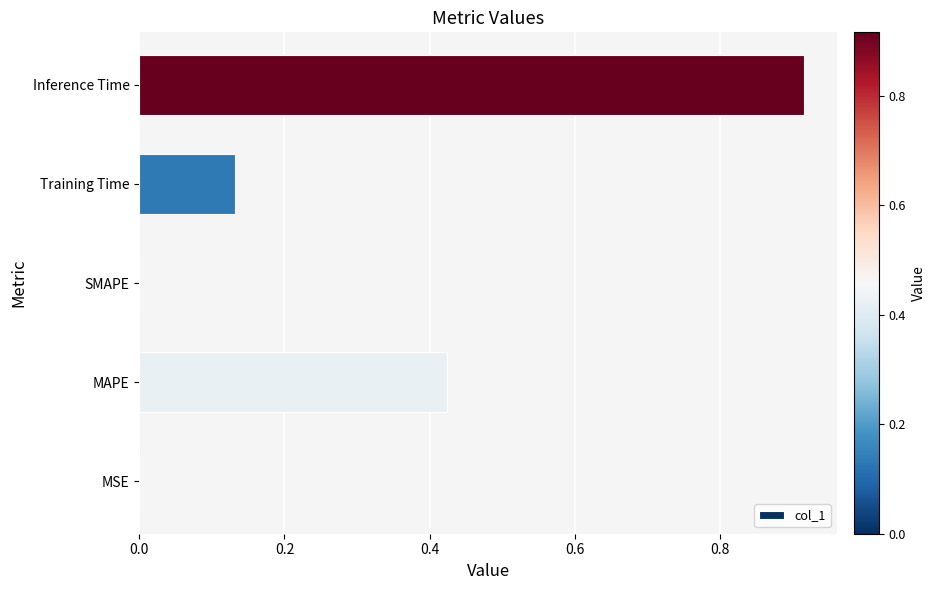

What is the sum of all values?

1.5